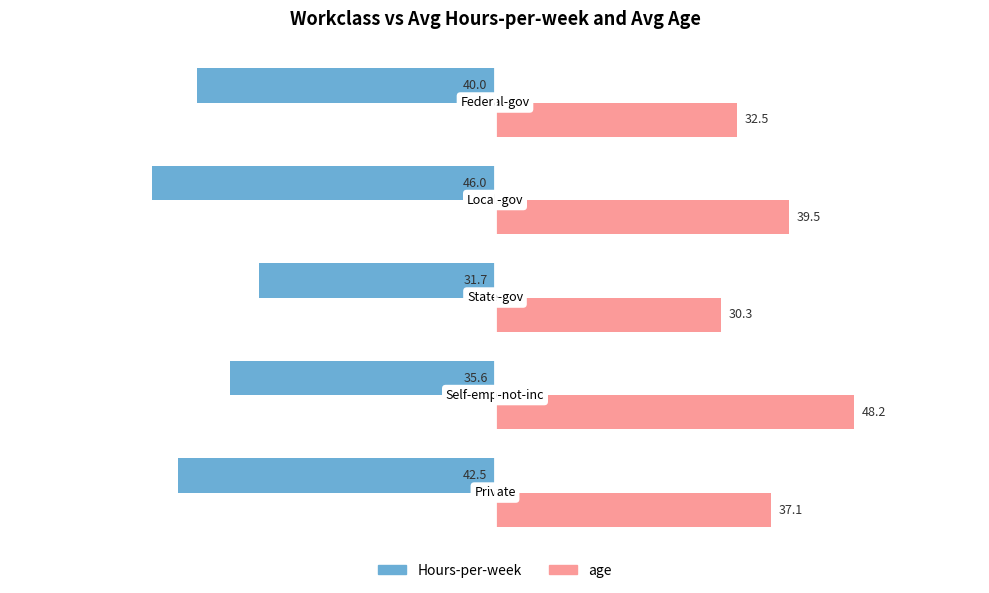

Rank the series by their maximum value, from lowest to highest.

Hours-per-week, age